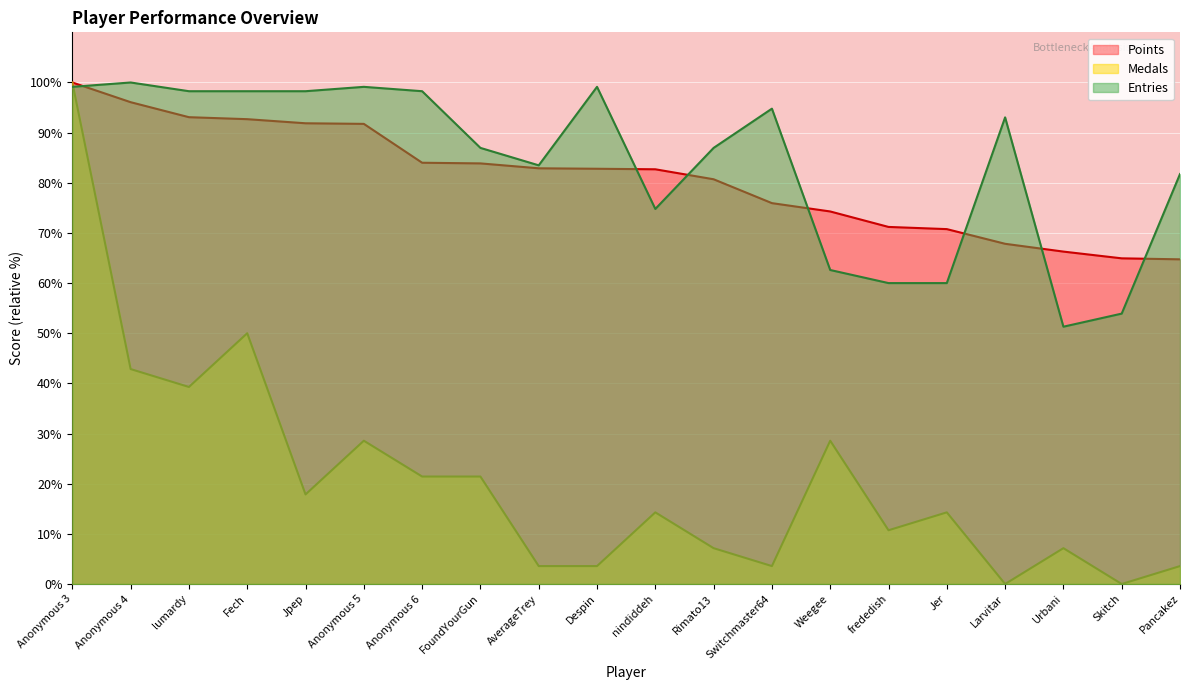

How many data points in Points are above 82?

11